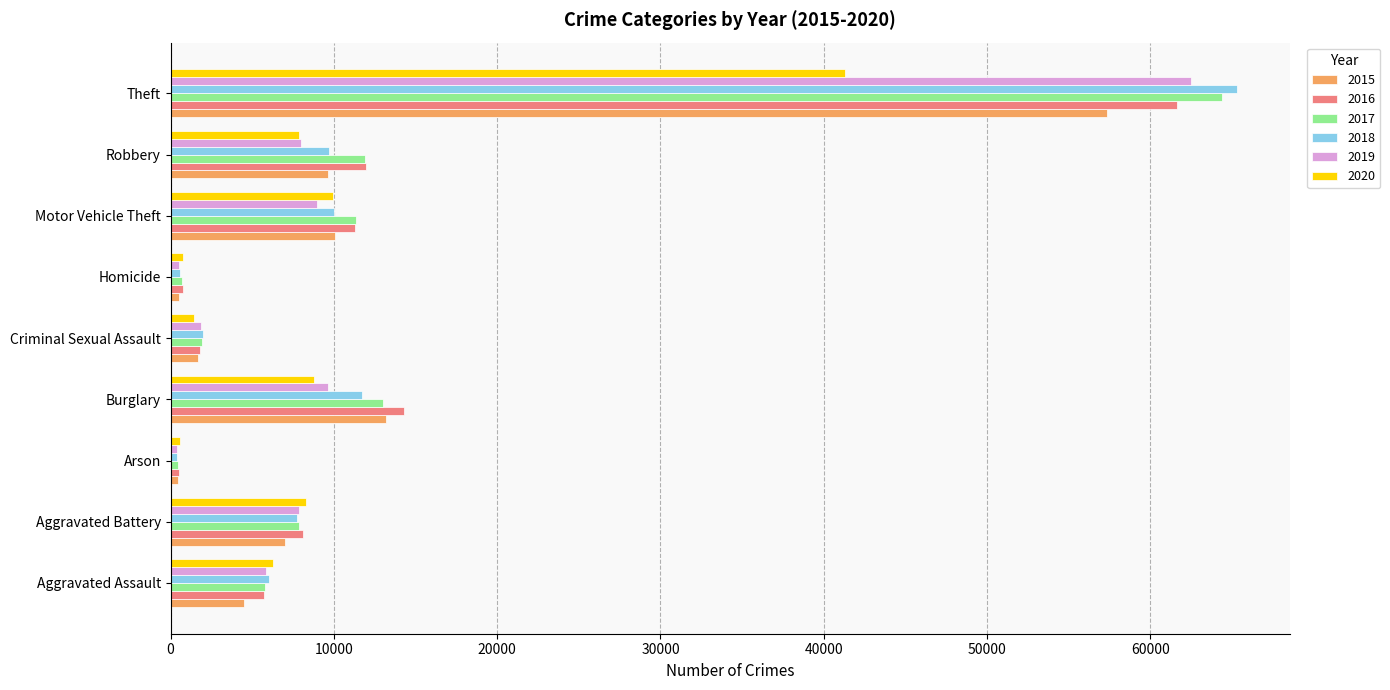

What is the difference between the 2019 values at Theft and Robbery?

54482